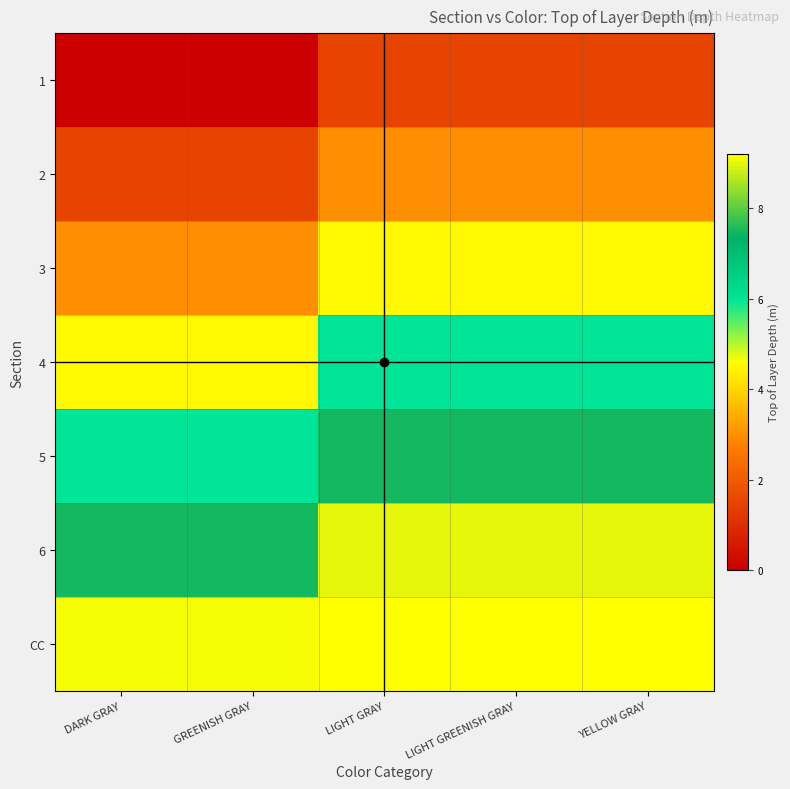

Reading right to left, extract all data points from this chart.

1: YELLOW GRAY=1.5	LIGHT GREENISH GRAY=1.5	LIGHT GRAY=1.5	GREENISH GRAY=0.0	DARK GRAY=0.0
2: YELLOW GRAY=3.0	LIGHT GREENISH GRAY=3.0	LIGHT GRAY=3.0	GREENISH GRAY=1.5	DARK GRAY=1.5
3: YELLOW GRAY=4.5	LIGHT GREENISH GRAY=4.5	LIGHT GRAY=4.5	GREENISH GRAY=3.0	DARK GRAY=3.0
4: YELLOW GRAY=6.0	LIGHT GREENISH GRAY=6.0	LIGHT GRAY=6.0	GREENISH GRAY=4.5	DARK GRAY=4.5
5: YELLOW GRAY=7.5	LIGHT GREENISH GRAY=7.5	LIGHT GRAY=7.5	GREENISH GRAY=6.0	DARK GRAY=6.0
6: YELLOW GRAY=9.0	LIGHT GREENISH GRAY=9.0	LIGHT GRAY=9.0	GREENISH GRAY=7.5	DARK GRAY=7.5
CC: YELLOW GRAY=9.2	LIGHT GREENISH GRAY=9.2	LIGHT GRAY=9.2	GREENISH GRAY=9.1	DARK GRAY=9.1